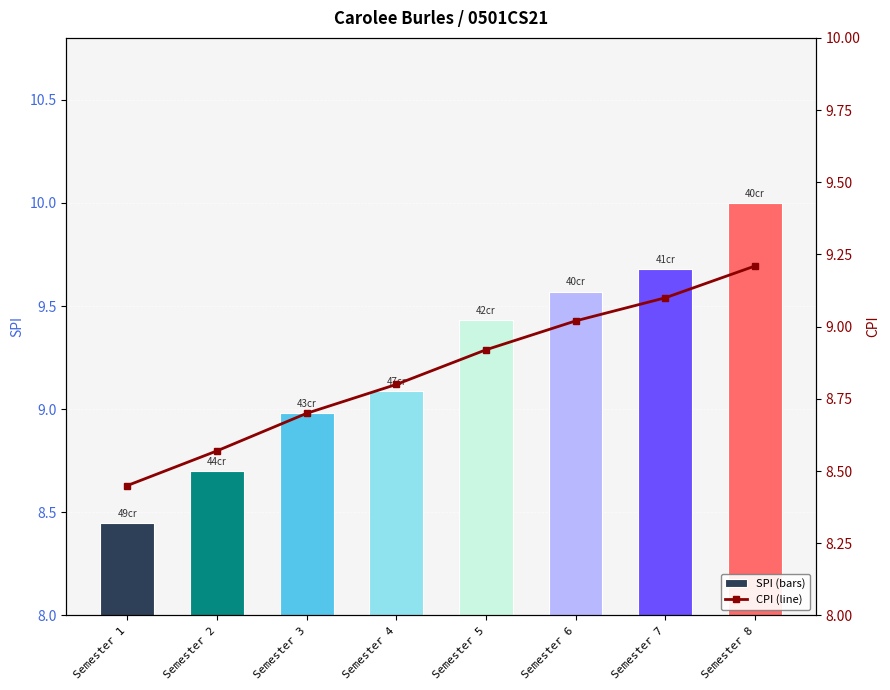

What is the difference between the maximum and minimum values in the CPI series?

0.8